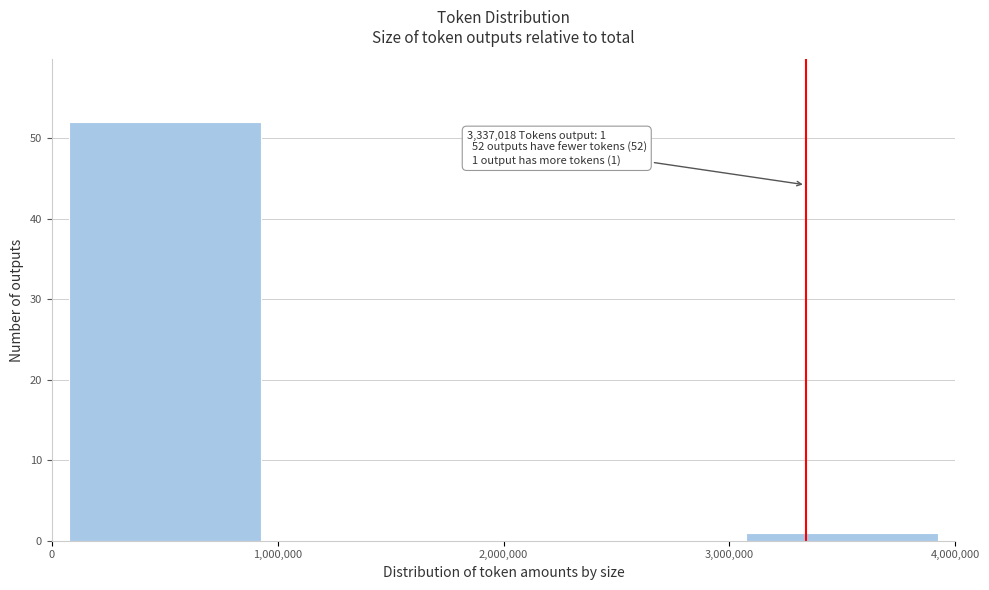

Which range on the x-axis has the tallest bar?

0 to 1,000,000